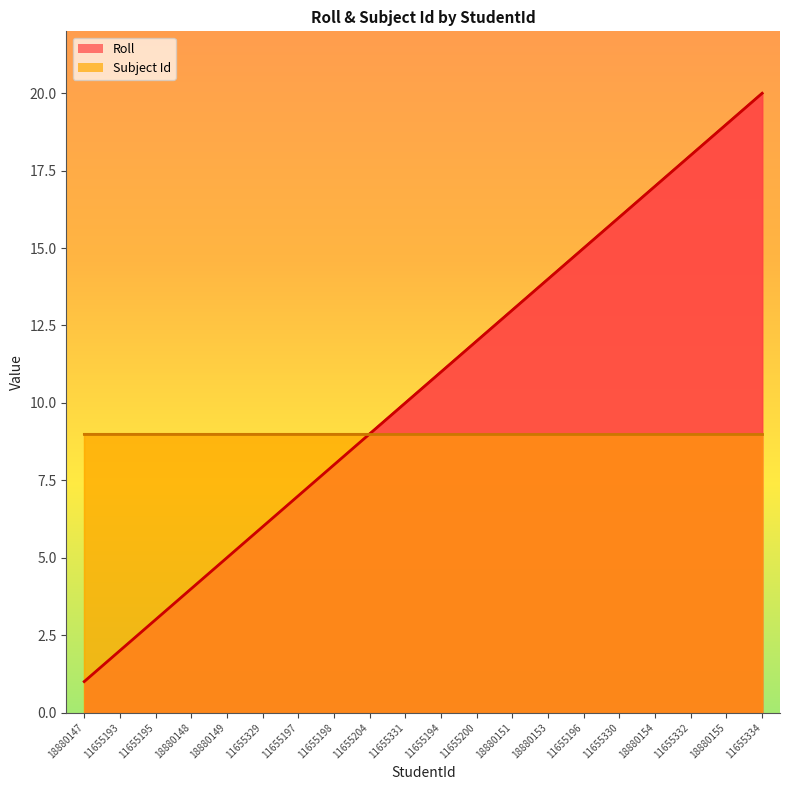

Is it true that the value at 11655193 is 2?

True